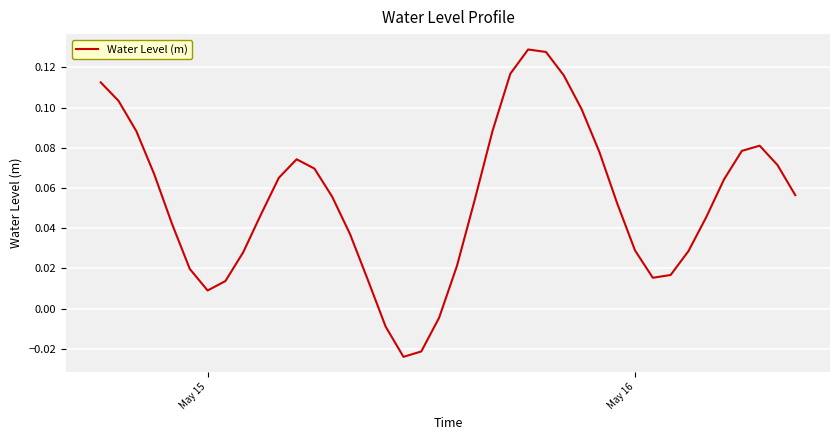

How many lines are shown in the chart?

1